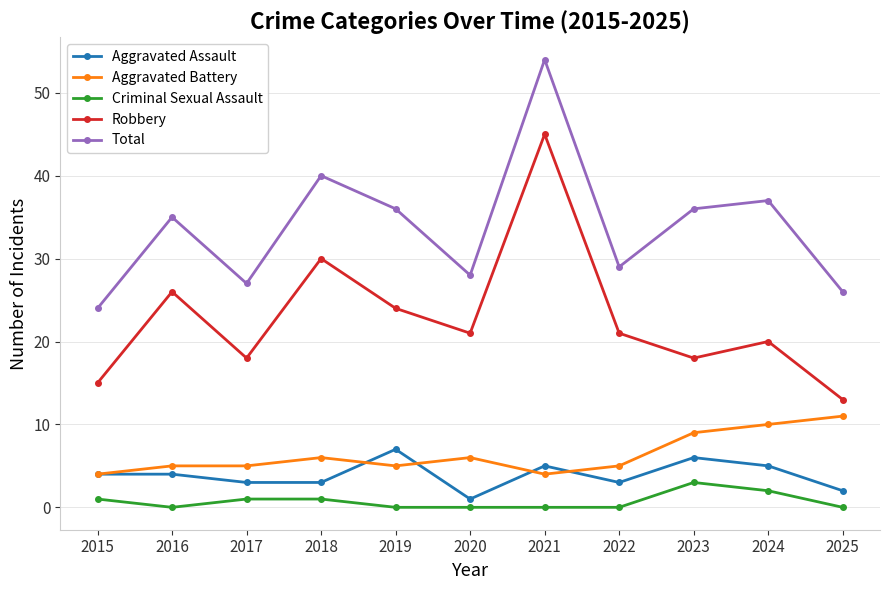

Which series has the widest spread of values?

Robbery